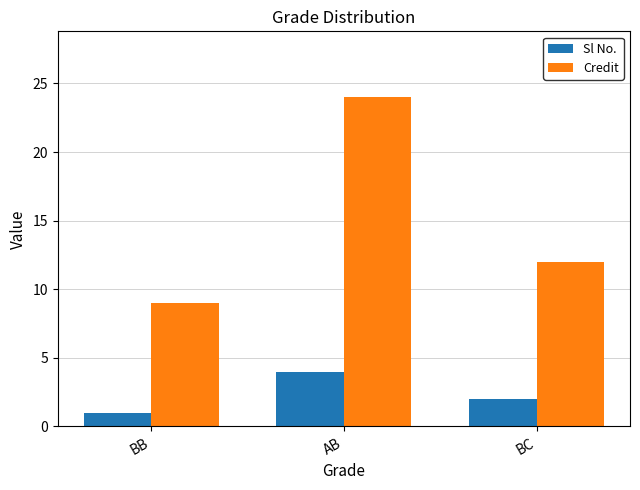

Rank the series at BB from highest to lowest value.

Credit, Sl No.